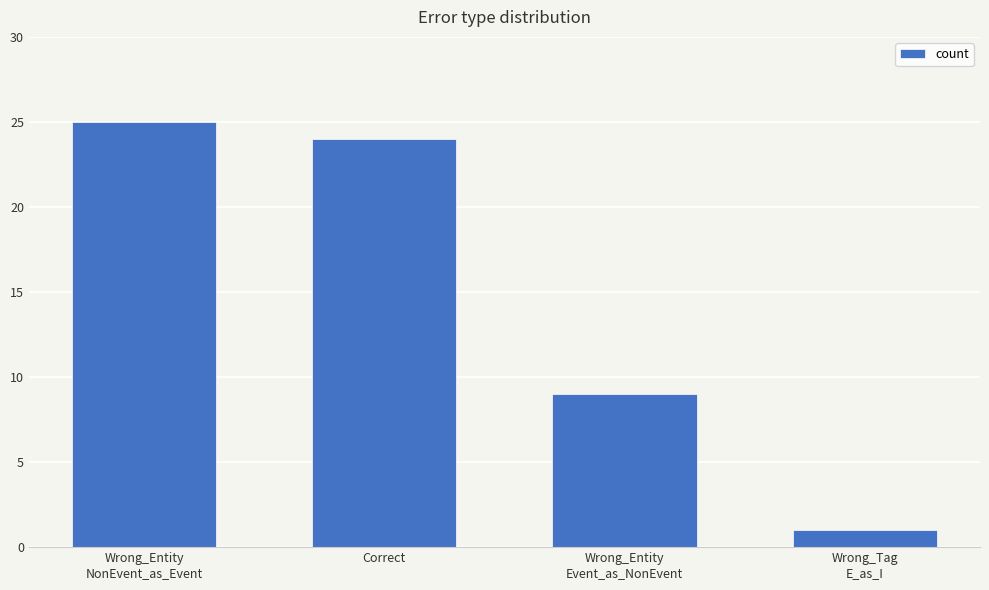

Reading right to left, what are all the values shown in this chart?

1	9	24	25